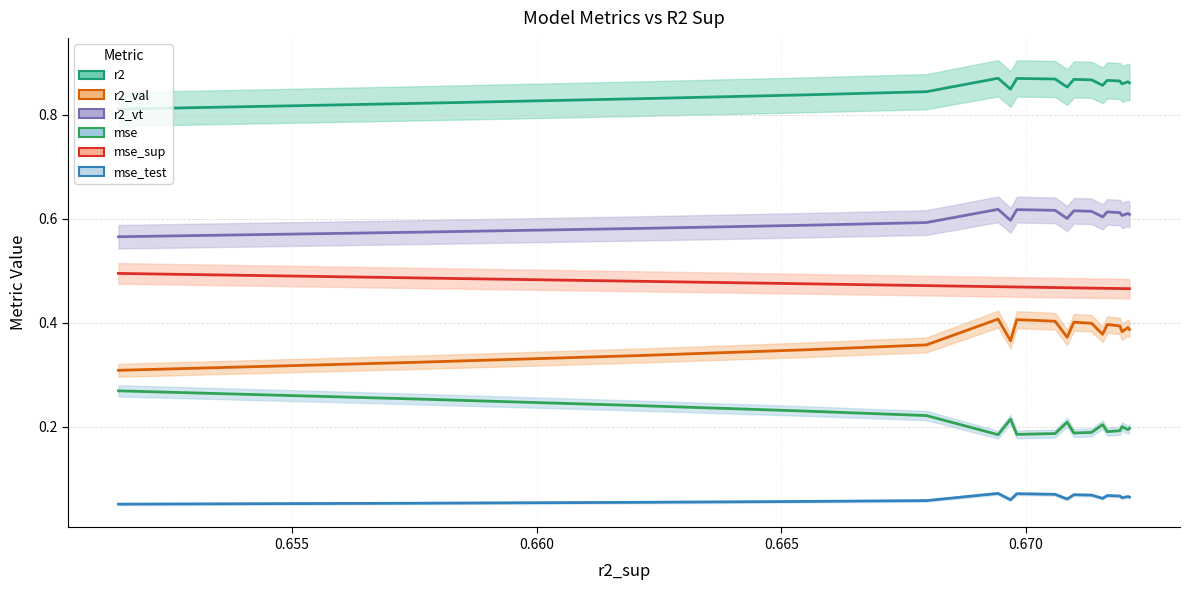

True or false: r2_vt and mse intersect in this chart.

False